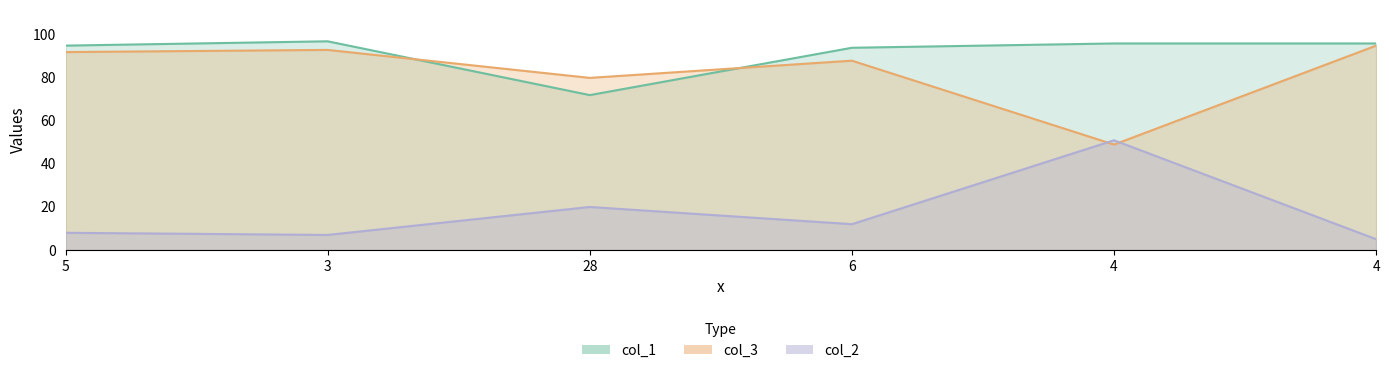

Rank the series at 6 from lowest to highest value.

col_3, col_2, col_1